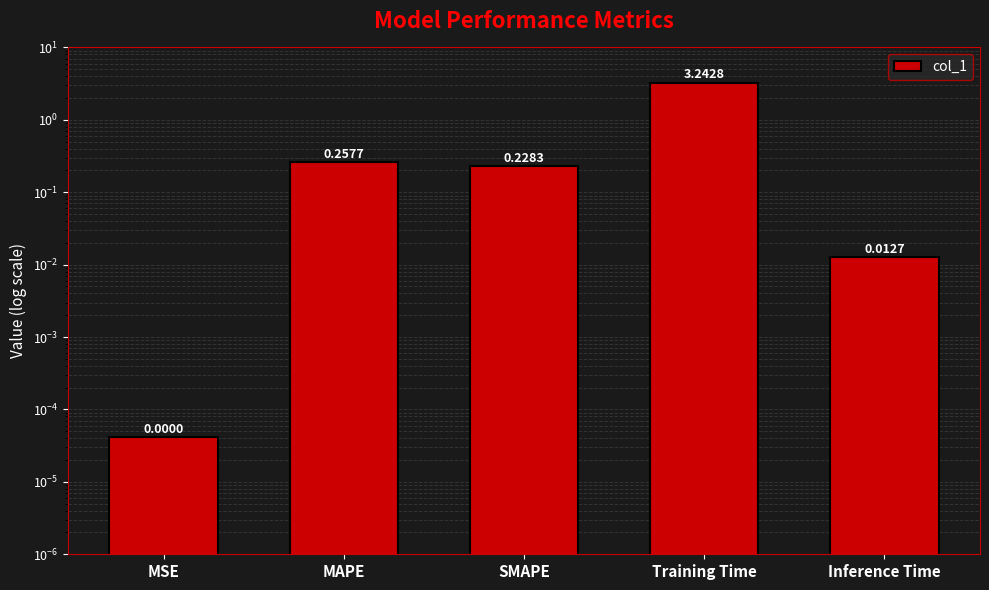

What is the change in value from MSE to SMAPE?

+0.2